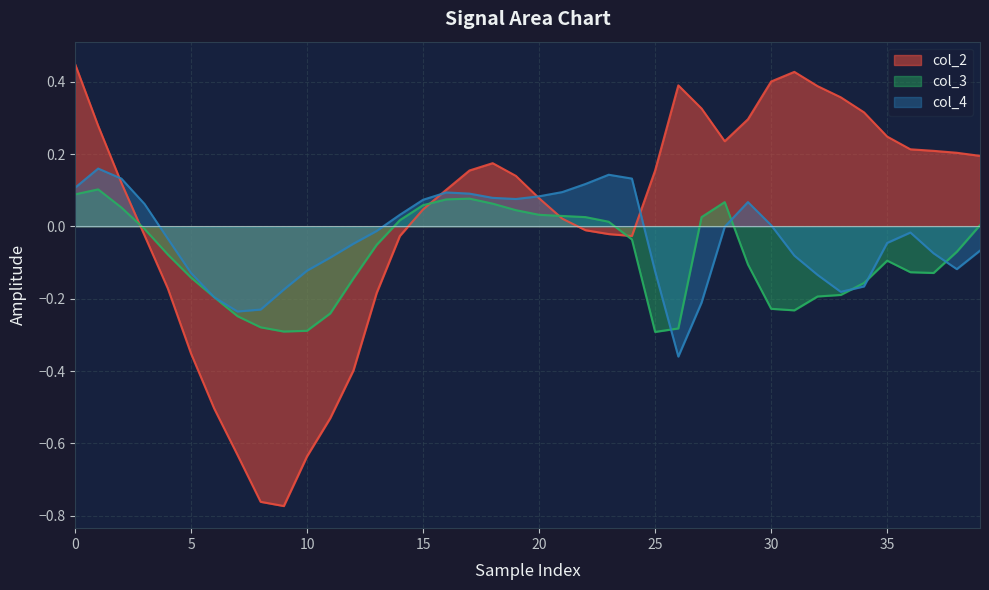

What is the smallest value displayed?

-0.8